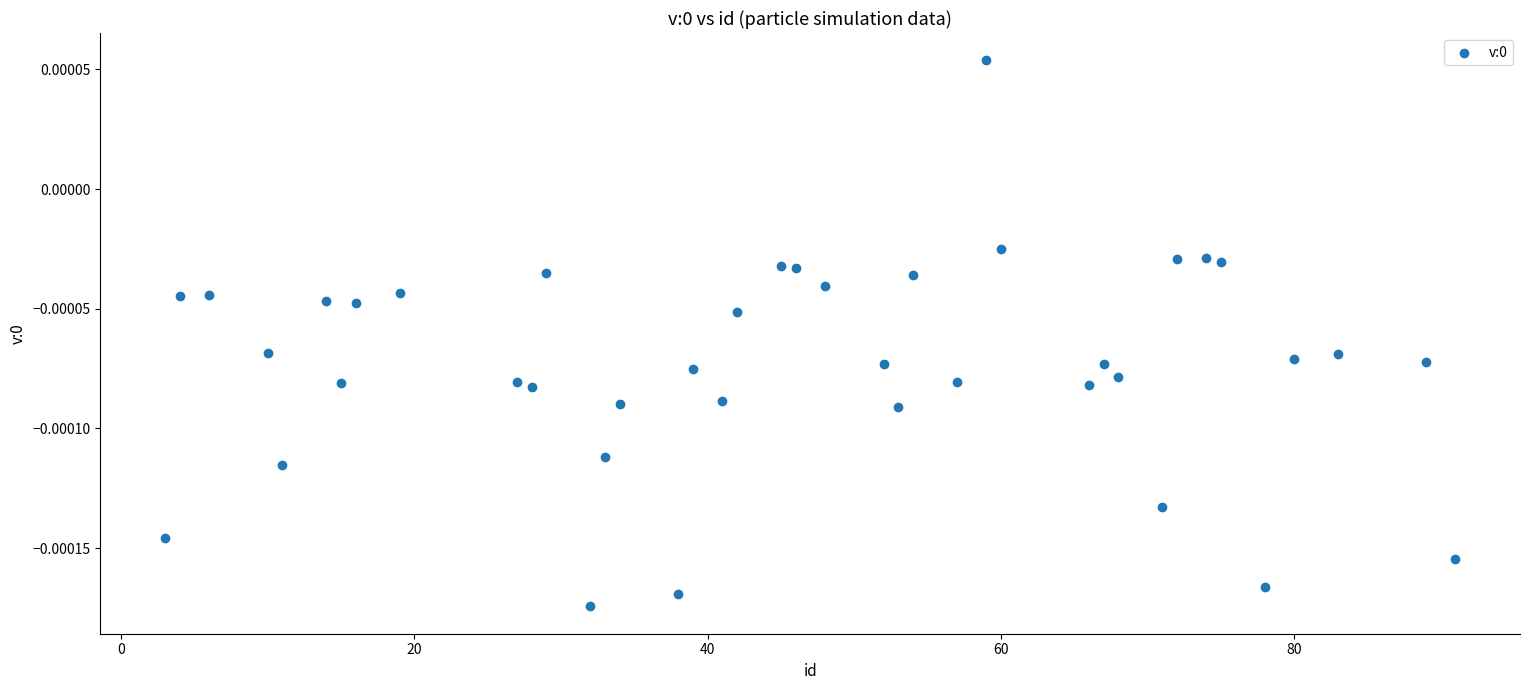

What is the range of X values (max minus min)?

88.0